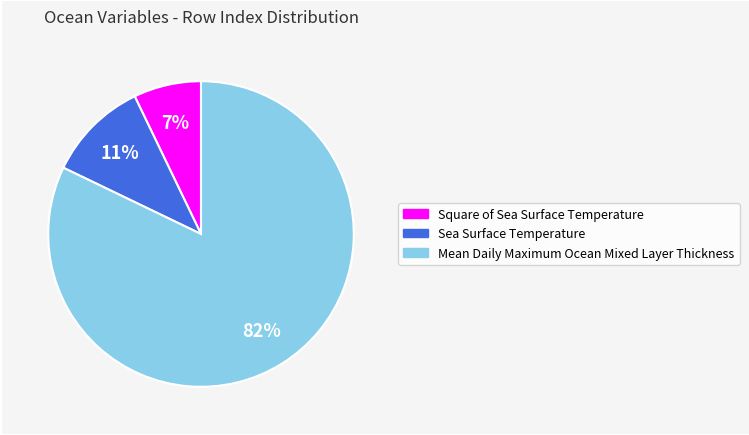

To the nearest percent, what is the average slice percentage?

33%